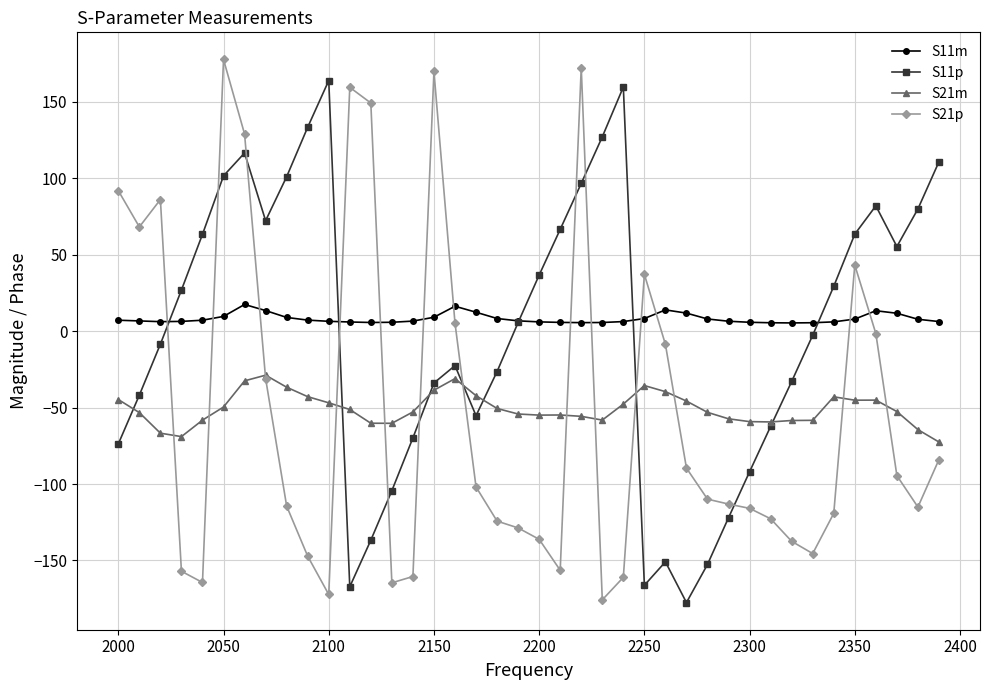

Which series has the largest range (max minus min)?

S21p